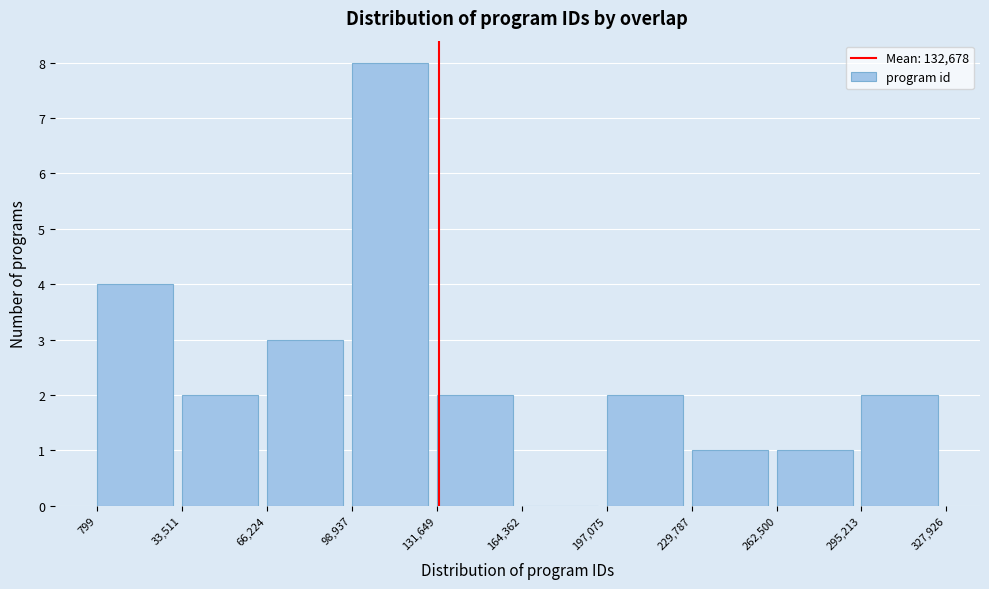

Reading left to right, transcribe this chart: for each bar, give the range it covers on the x-axis and its height. The values are not printed on the chart, so give them approximately, as read against the axis.

799 to 33,511: 4
33,511 to 66,224: 2
66,224 to 98,937: 3
98,937 to 131,649: 8
131,649 to 164,362: 2
164,362 to 197,075: 0
197,075 to 229,787: 2
229,787 to 262,500: 1
262,500 to 295,213: 1
295,213 to 327,926: 2